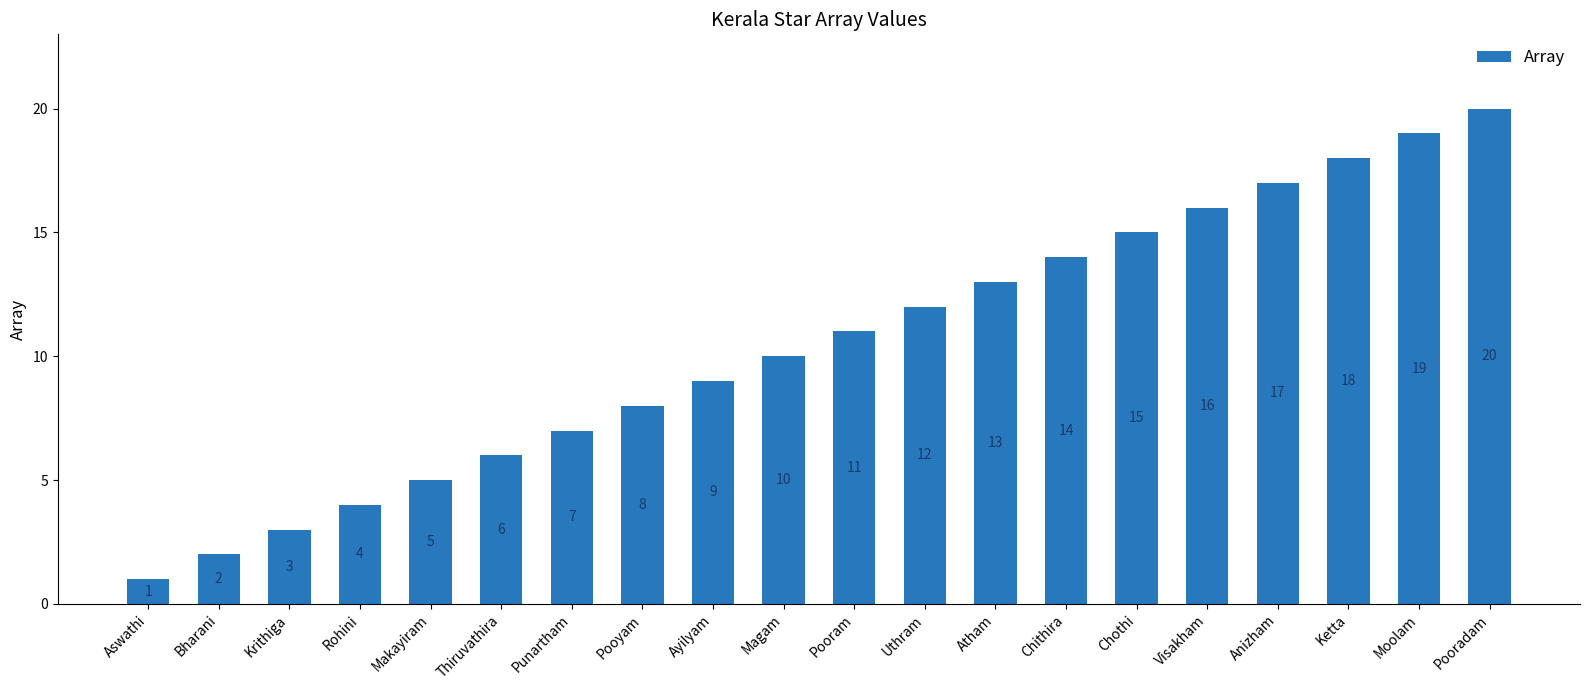

What value does the data have at Ayilyam, to the nearest 5?

10